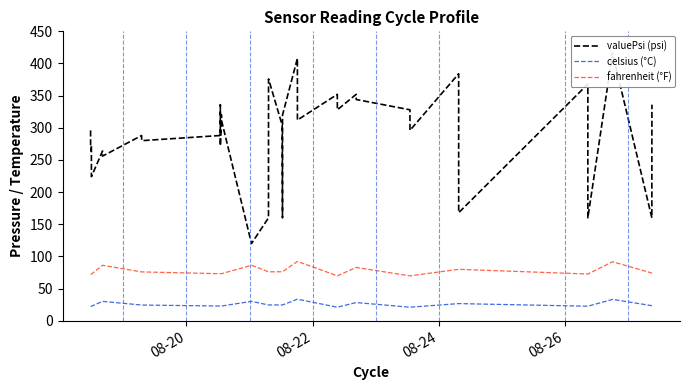

What is the value of the fahrenheit (°F) point at the 8th from the left?

86.2